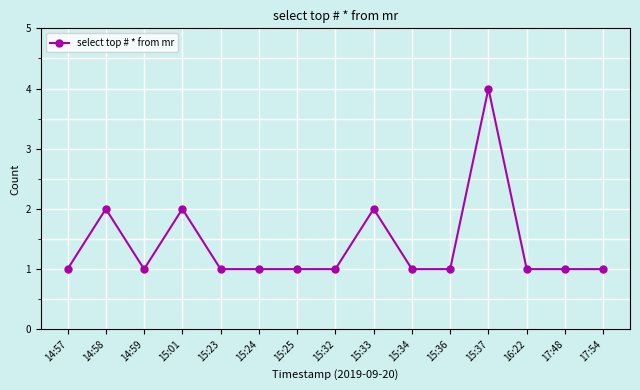

What is the sum of all values?

21